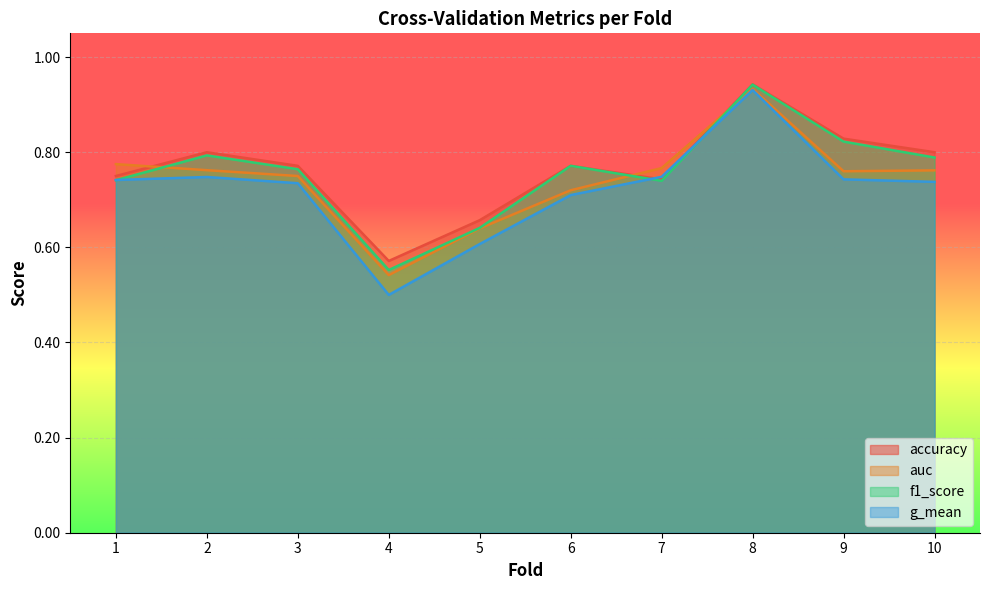

What is the total value across all series at 10?

3.1